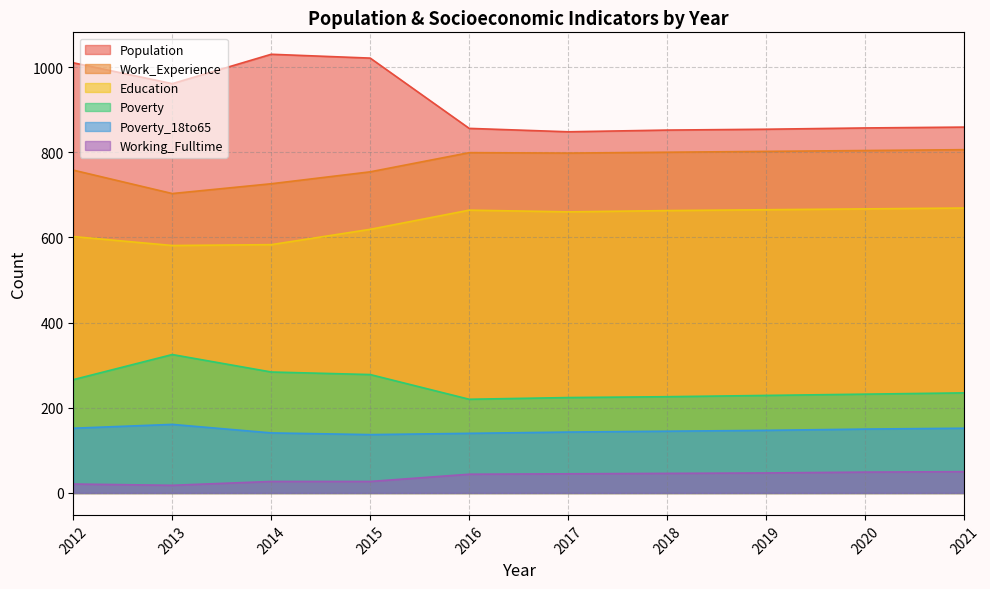

Where is Population nearest to the value 939?

2013